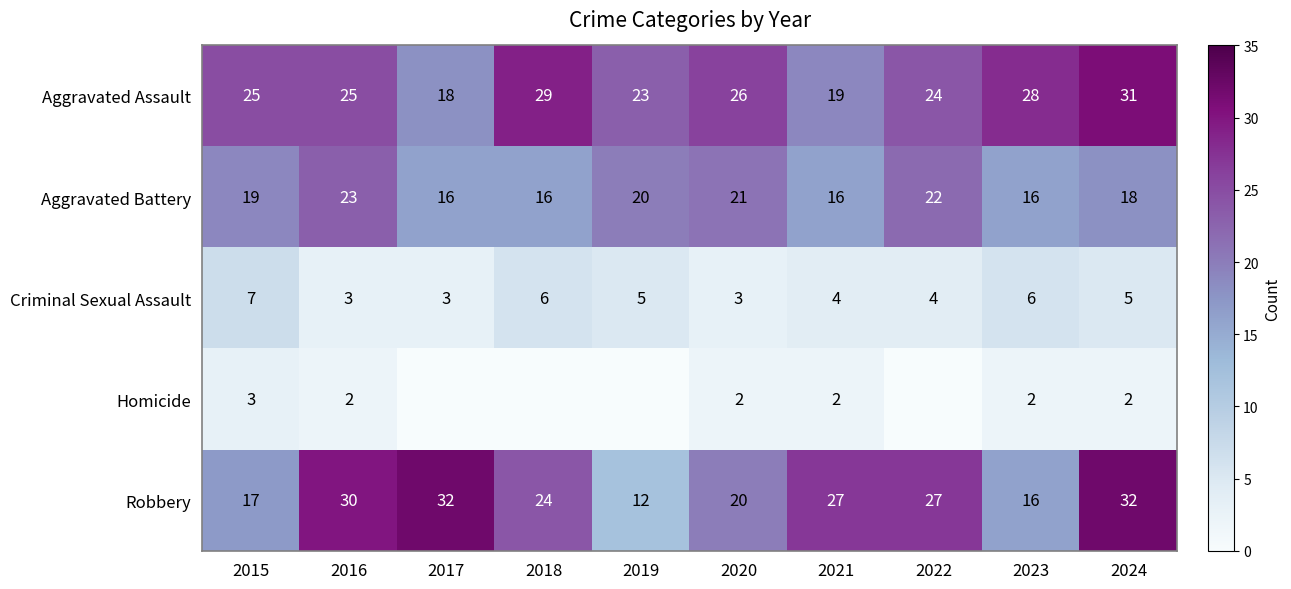

What is the sum of all Criminal Sexual Assault values?

46